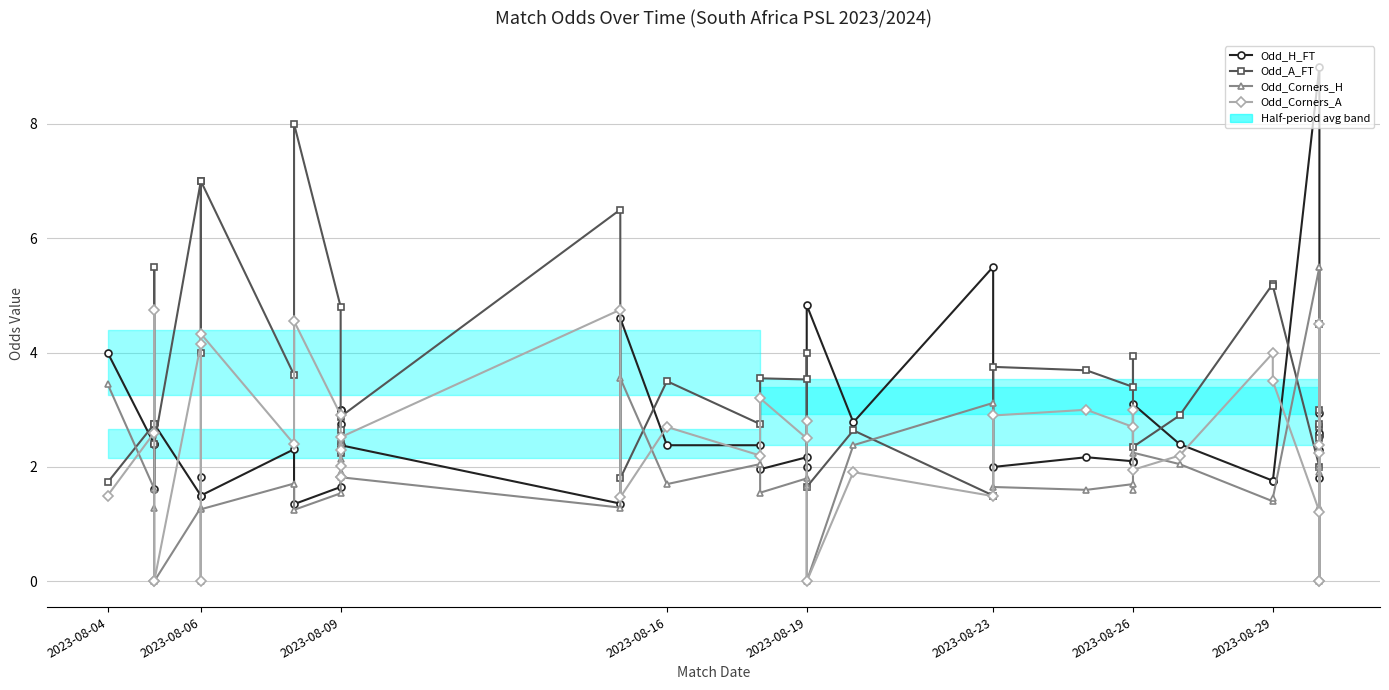

True or false: Odd_H_FT has more than 2 interior local peaks.

True